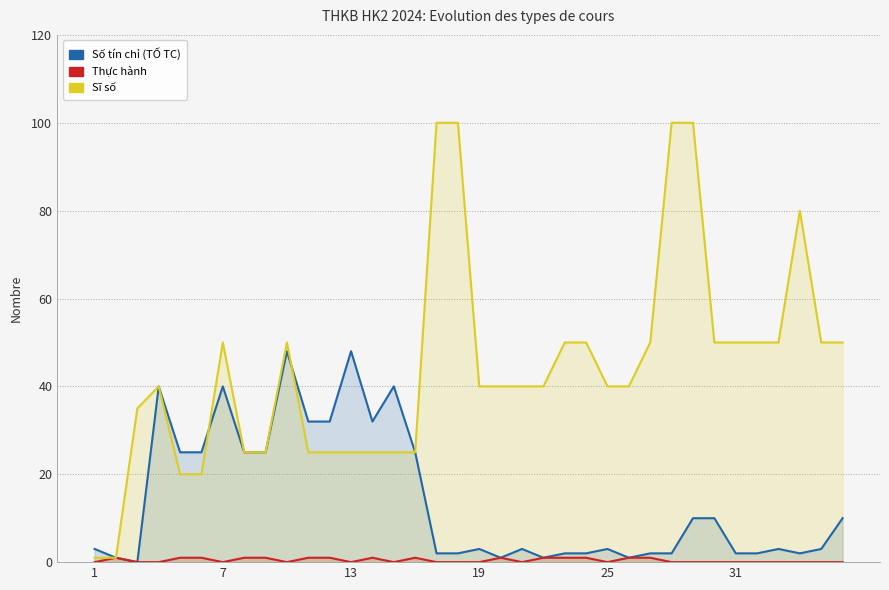

What is the maximum value for Số tín chỉ (TỐ TC)?

48